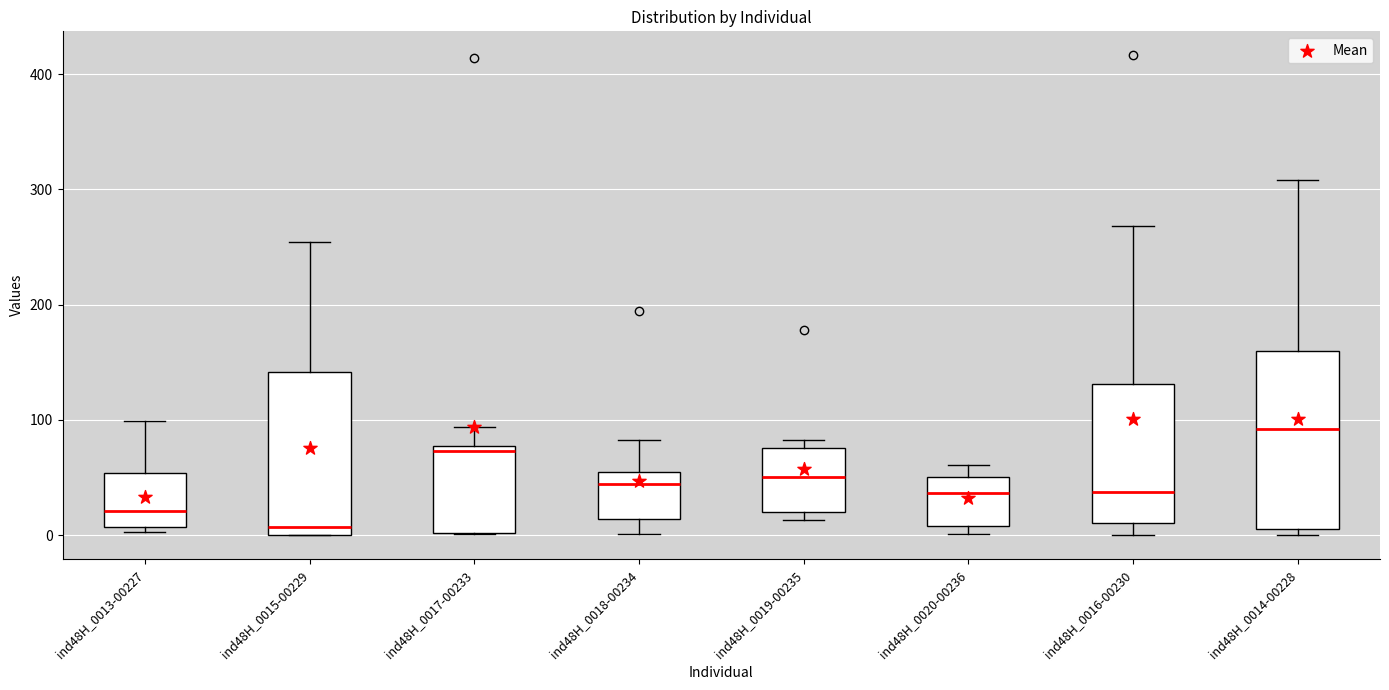

Which box has the lowest median line?

ind48H_0015-00229